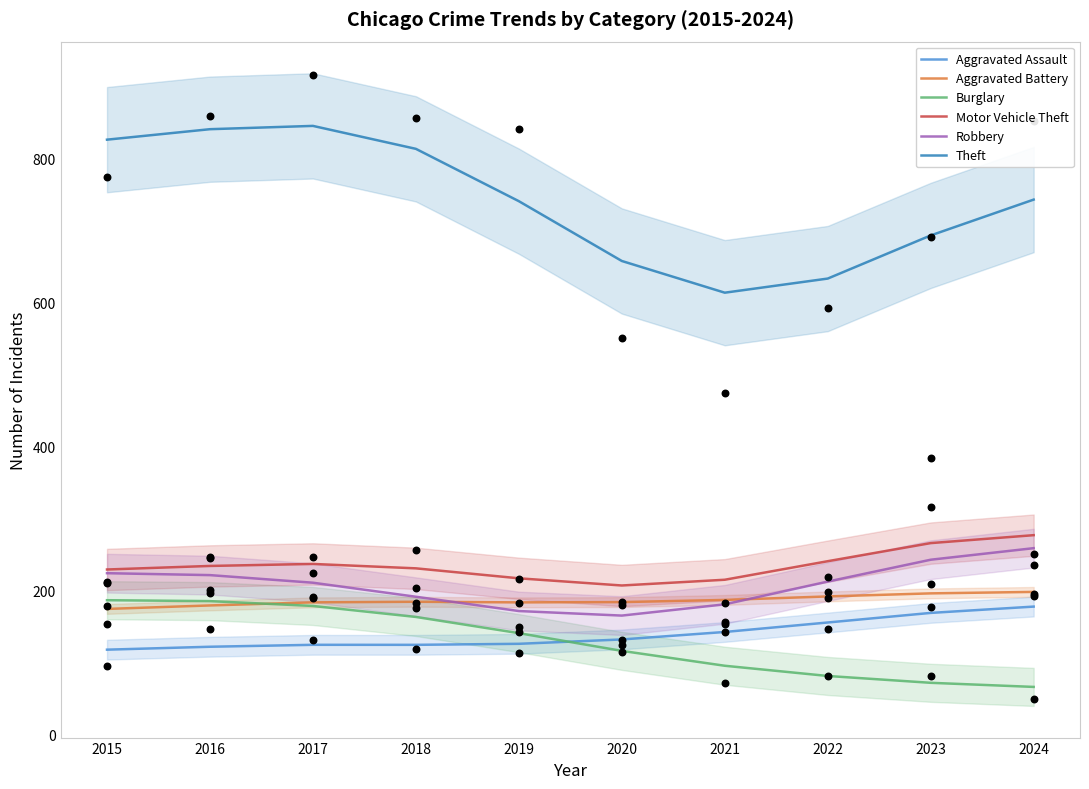

Which series has the largest total across all categories?

Theft